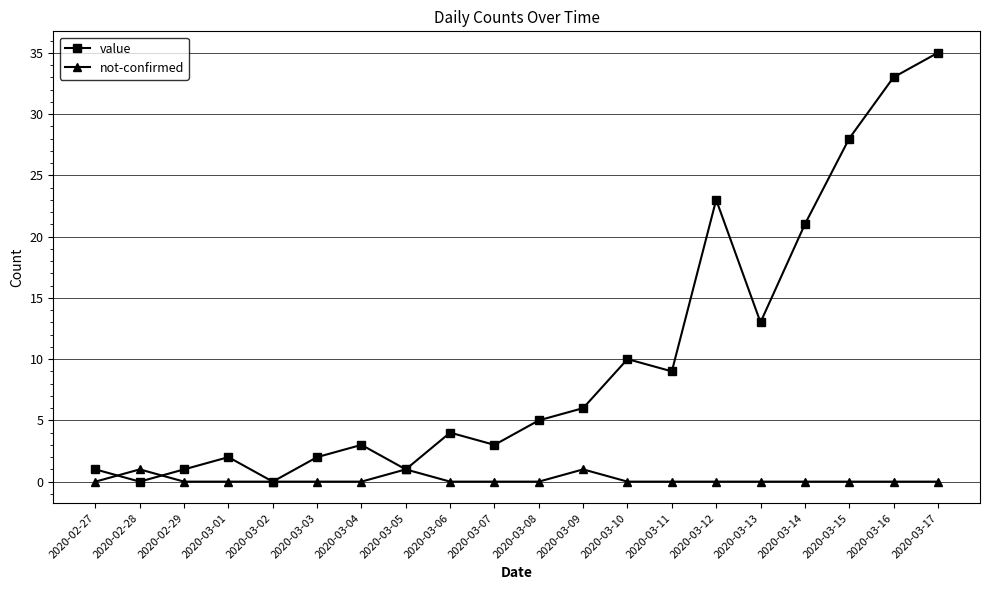

How many interior local valleys does the value series have?

6